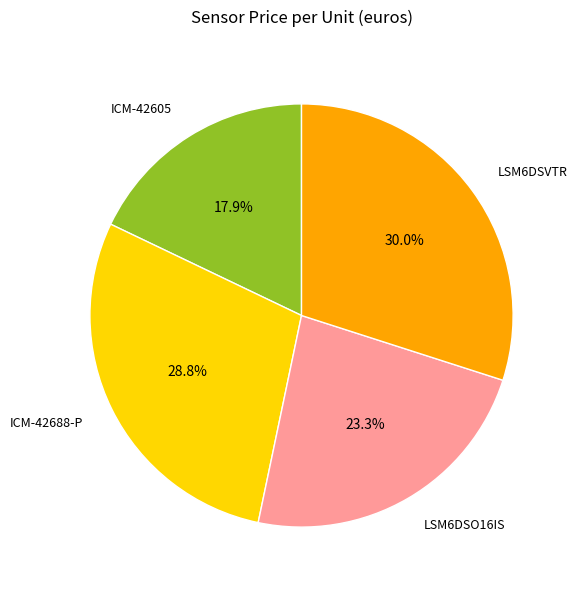

Between ICM-42688-P and ICM-42605, which is larger?

ICM-42688-P